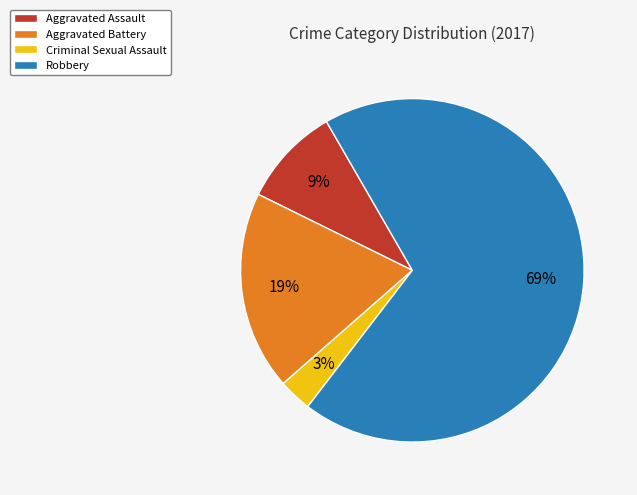

Approximately how many times larger is the value at Aggravated Assault compared to Aggravated Battery?

0.5